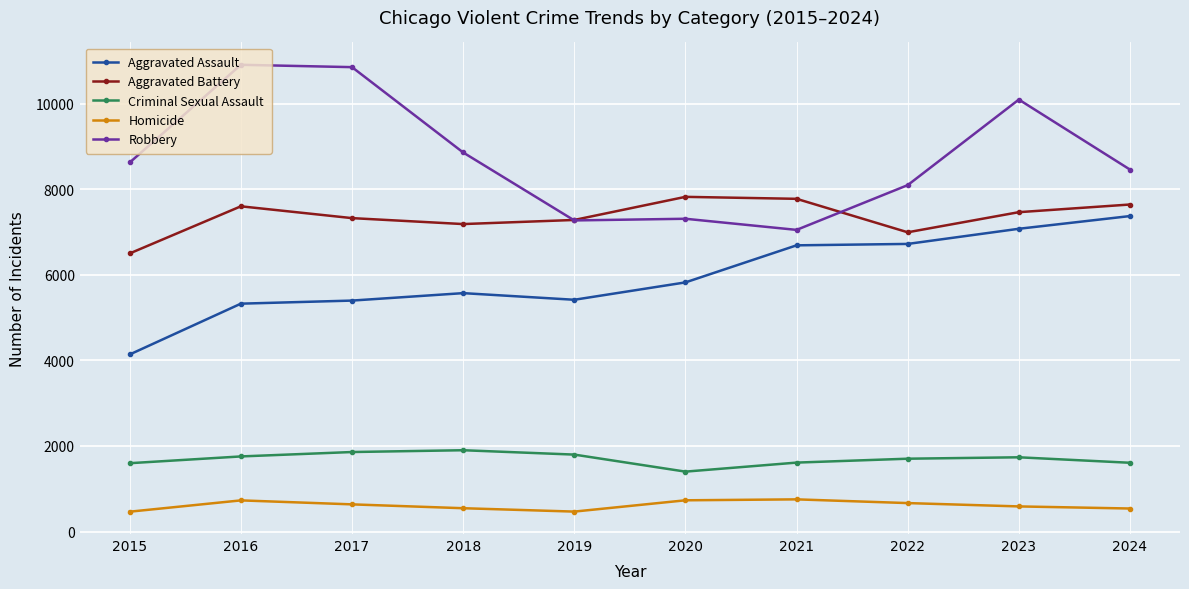

True or false: Homicide has a value of 279 at 2022.

False